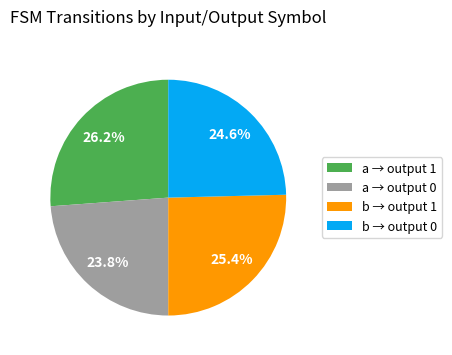

Does b → output 0 account for over 50% of the chart?

No